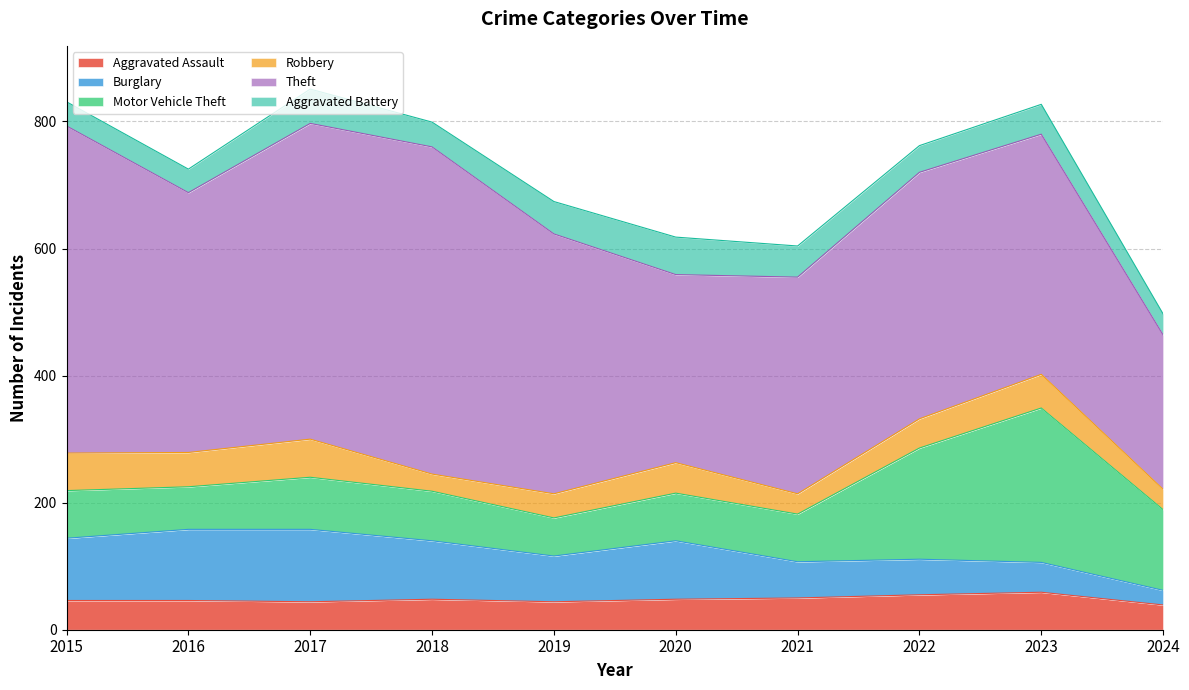

Which label corresponds to the largest value in the chart?

2015